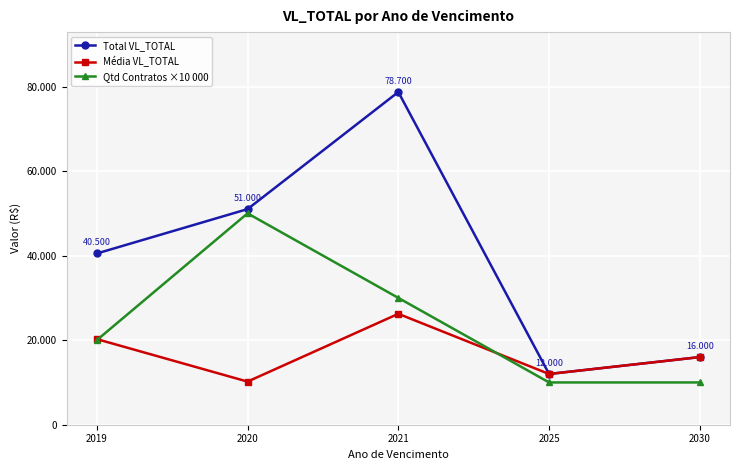

What is the total value across all series at 2021?

134933.3